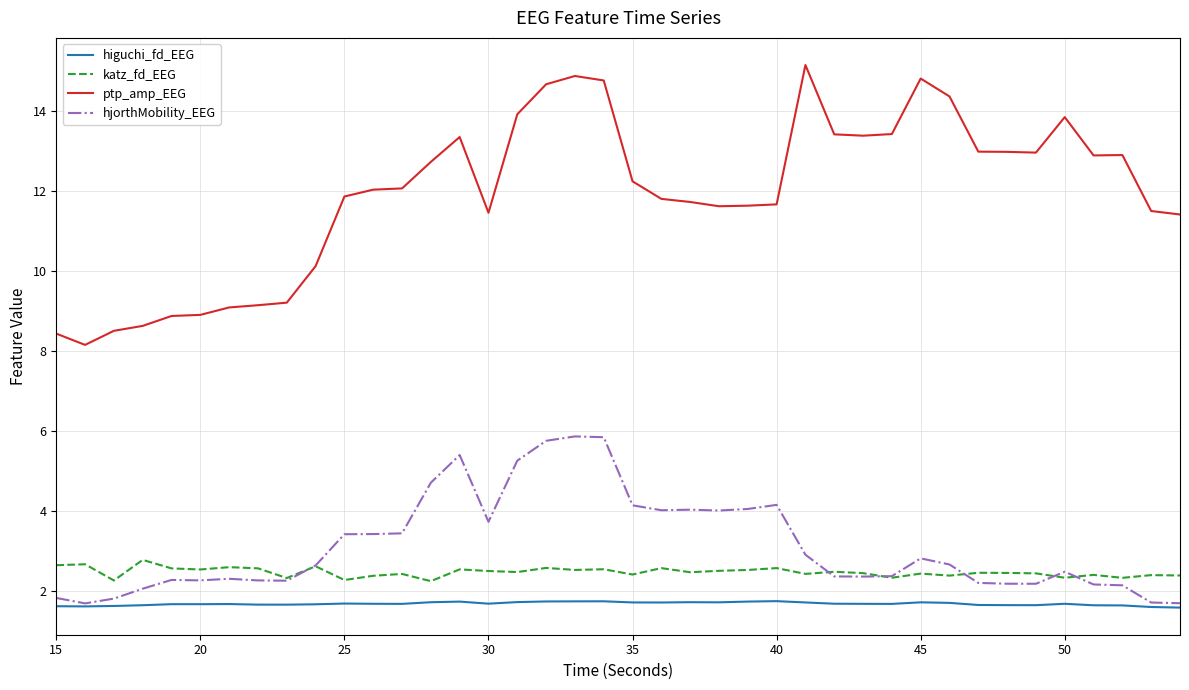

In ptp_amp_EEG, how many points are lower than both neighbors (excluding endpoints)?

6